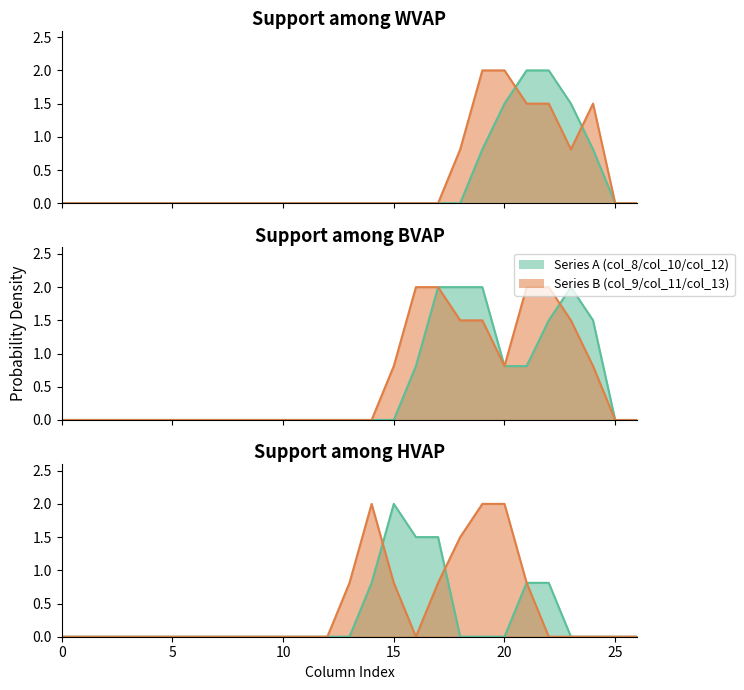

Reading left to right, extract all data points from this chart.

col_8: 0.0	0.0	0.0	0.0	0.0	0.0	0.0	0.0	0.0	0.0	0.0	0.0	0.0	0.0	0.0	0.0	0.0	0.0	0.0	0.8	1.5	2.0	2.0	1.5	0.8	0.0	0.0
col_9: 0.0	0.0	0.0	0.0	0.0	0.0	0.0	0.0	0.0	0.0	0.0	0.0	0.0	0.0	0.0	0.0	0.0	0.0	0.8	2.0	2.0	1.5	1.5	0.8	1.5	0.0	0.0
col_10: 0.0	0.0	0.0	0.0	0.0	0.0	0.0	0.0	0.0	0.0	0.0	0.0	0.0	0.0	0.0	0.0	0.8	2.0	2.0	2.0	0.8	0.8	1.5	2.0	1.5	0.0	0.0
col_11: 0.0	0.0	0.0	0.0	0.0	0.0	0.0	0.0	0.0	0.0	0.0	0.0	0.0	0.0	0.0	0.8	2.0	2.0	1.5	1.5	0.8	2.0	2.0	1.5	0.8	0.0	0.0
col_12: 0.0	0.0	0.0	0.0	0.0	0.0	0.0	0.0	0.0	0.0	0.0	0.0	0.0	0.0	0.8	2.0	1.5	1.5	0.0	0.0	0.0	0.8	0.8	0.0	0.0	0.0	0.0
col_13: 0.0	0.0	0.0	0.0	0.0	0.0	0.0	0.0	0.0	0.0	0.0	0.0	0.0	0.8	2.0	0.8	0.0	0.8	1.5	2.0	2.0	0.8	0.0	0.0	0.0	0.0	0.0